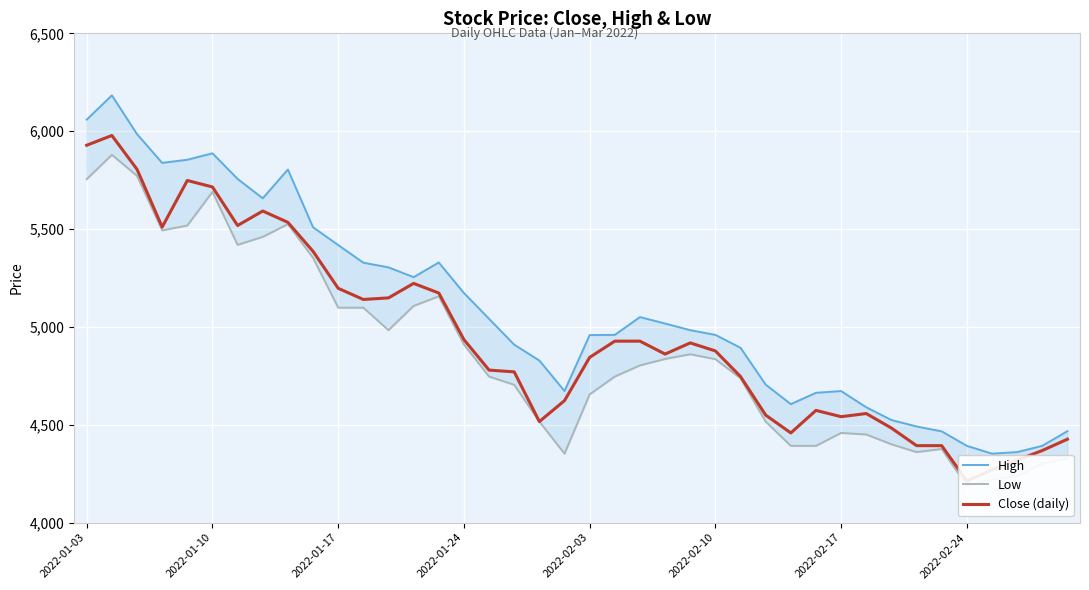

Where is Low nearest to the value 5033?

12